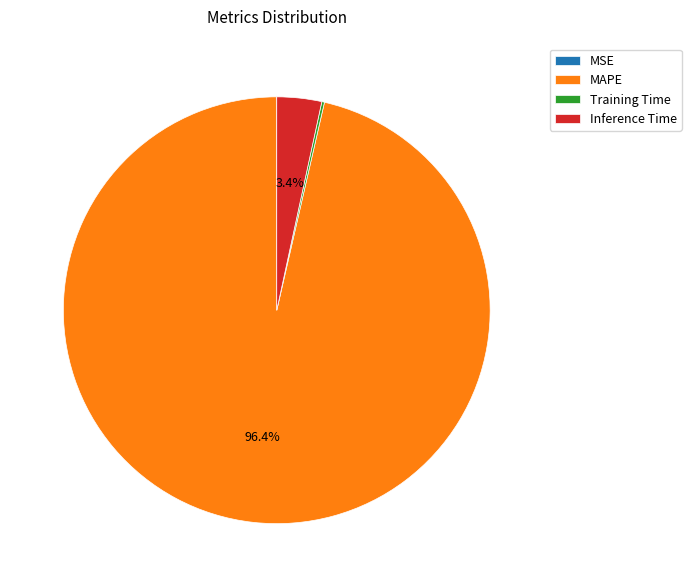

Is MAPE the majority of the pie?

Yes